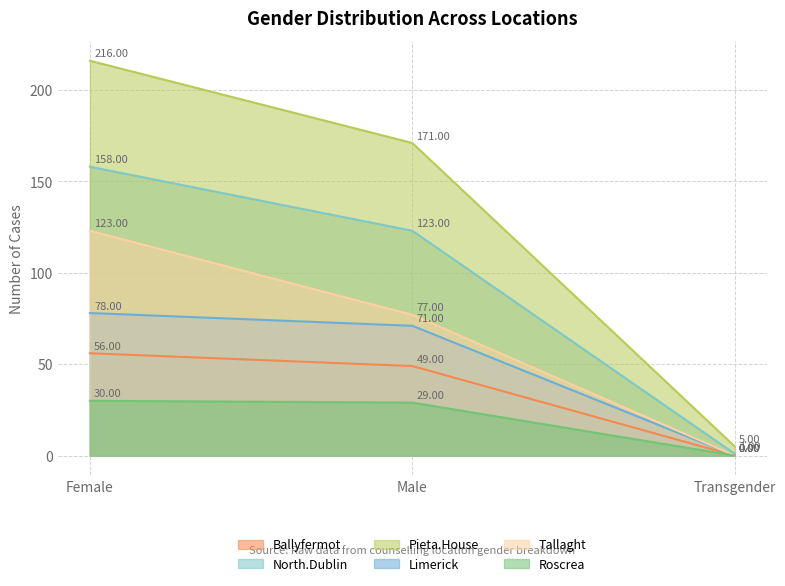

Does the chart have visible grid lines?

Yes